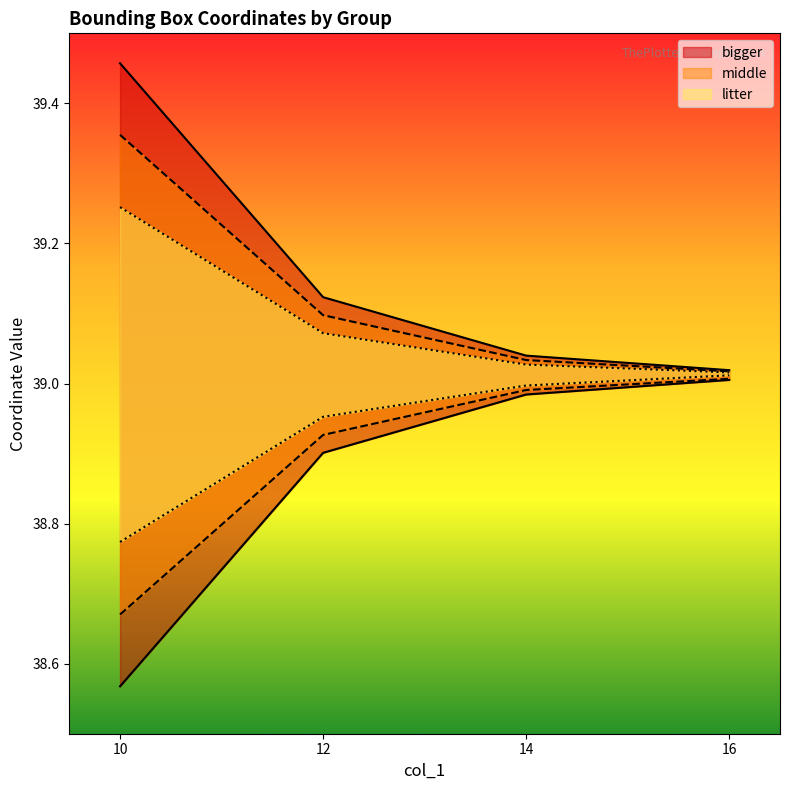

What is the total value across all series at 12?

234.1